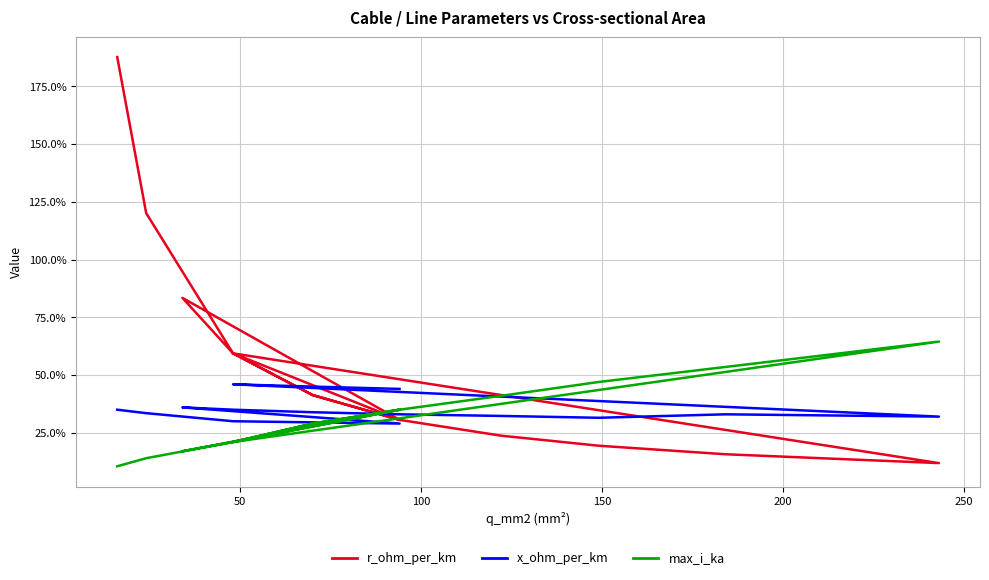

Count the x_ohm_per_km values in the range 0 to 1.

15